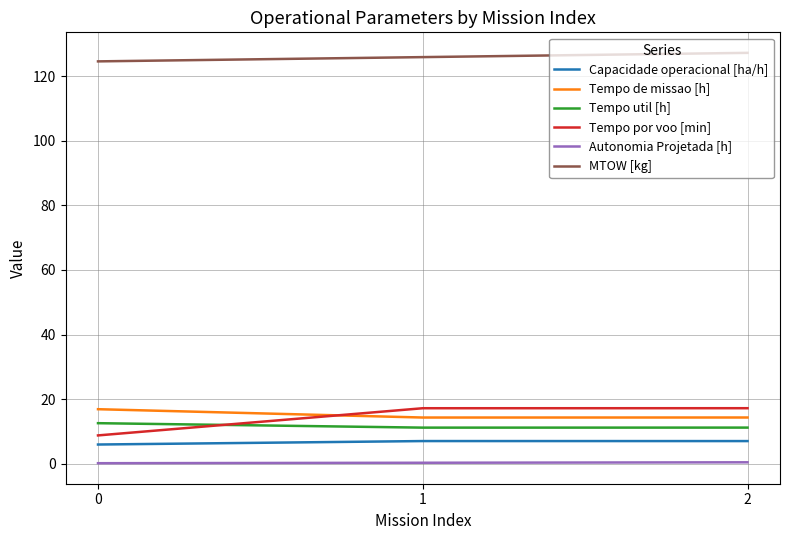

What is the total value across all series at 1?

175.8